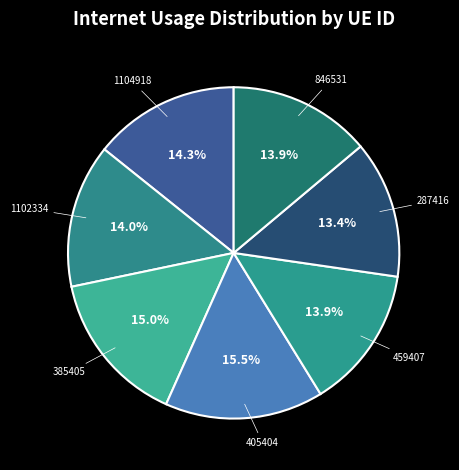

Count the number of slices in the pie.

7